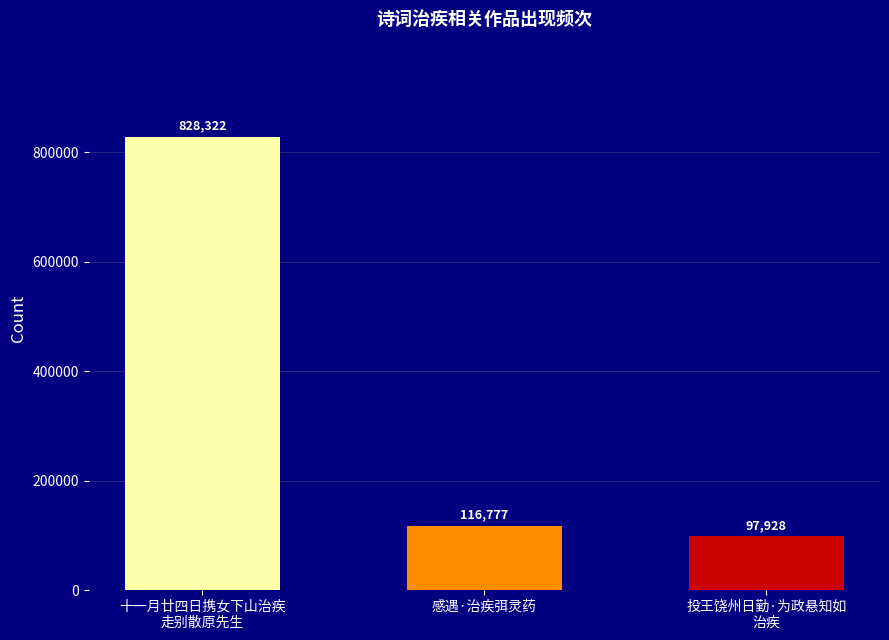

What is the label of the 3rd bar from the right?

十一月廿四日携女下山治疾
走别散原先生